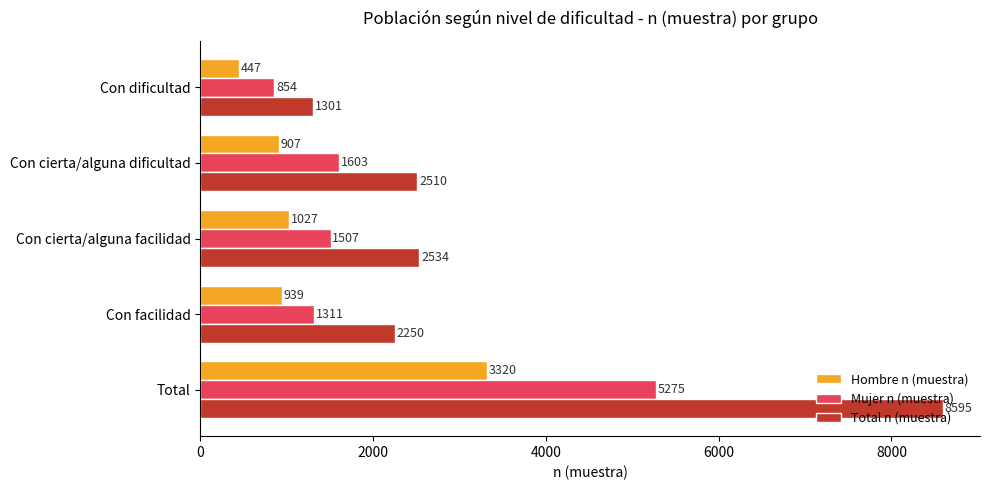

Which series has the largest total across all categories?

Total n (muestra)